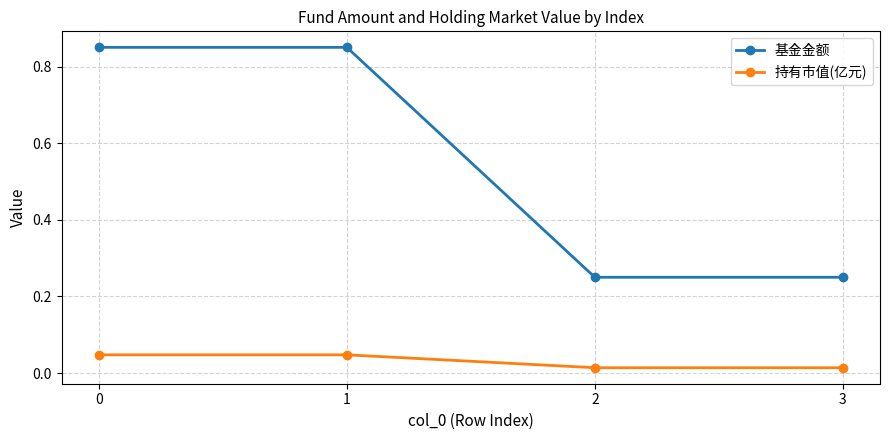

Rank the series by their average value, from highest to lowest.

基金金额, 持有市值(亿元)